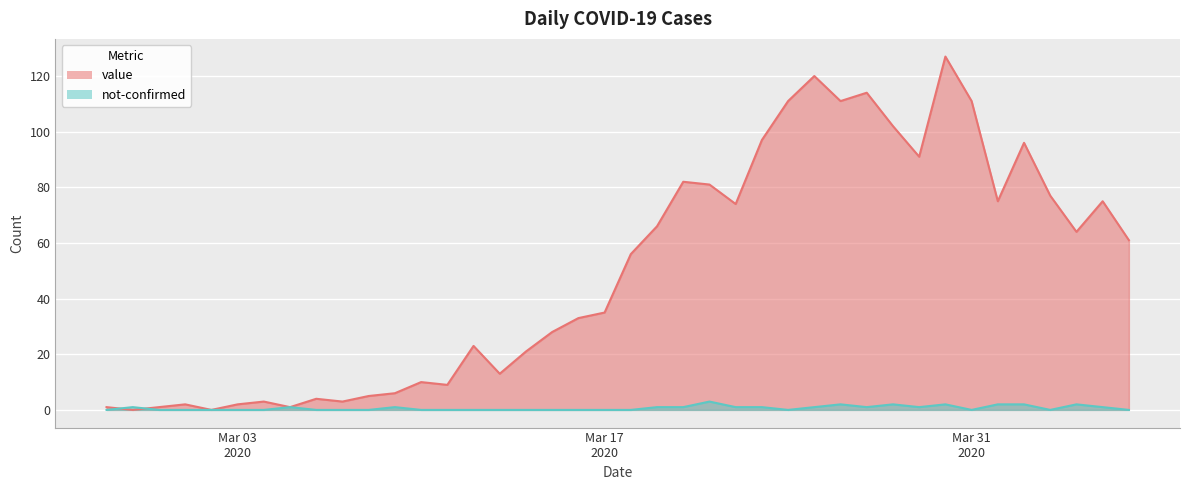

What is the total value across all series at 2020-02-29?

1